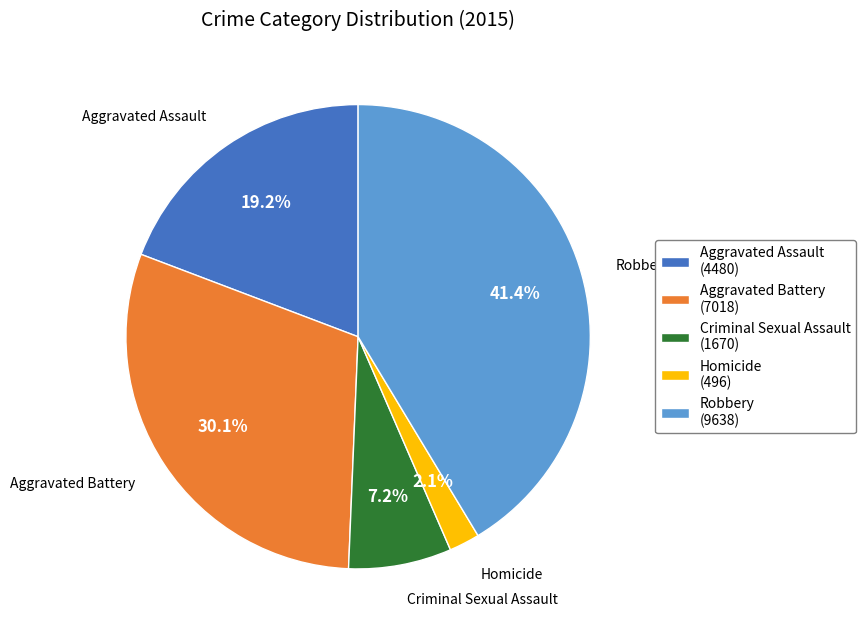

To the nearest percent, what is the combined percentage of Criminal Sexual Assault and Aggravated Assault?

26%